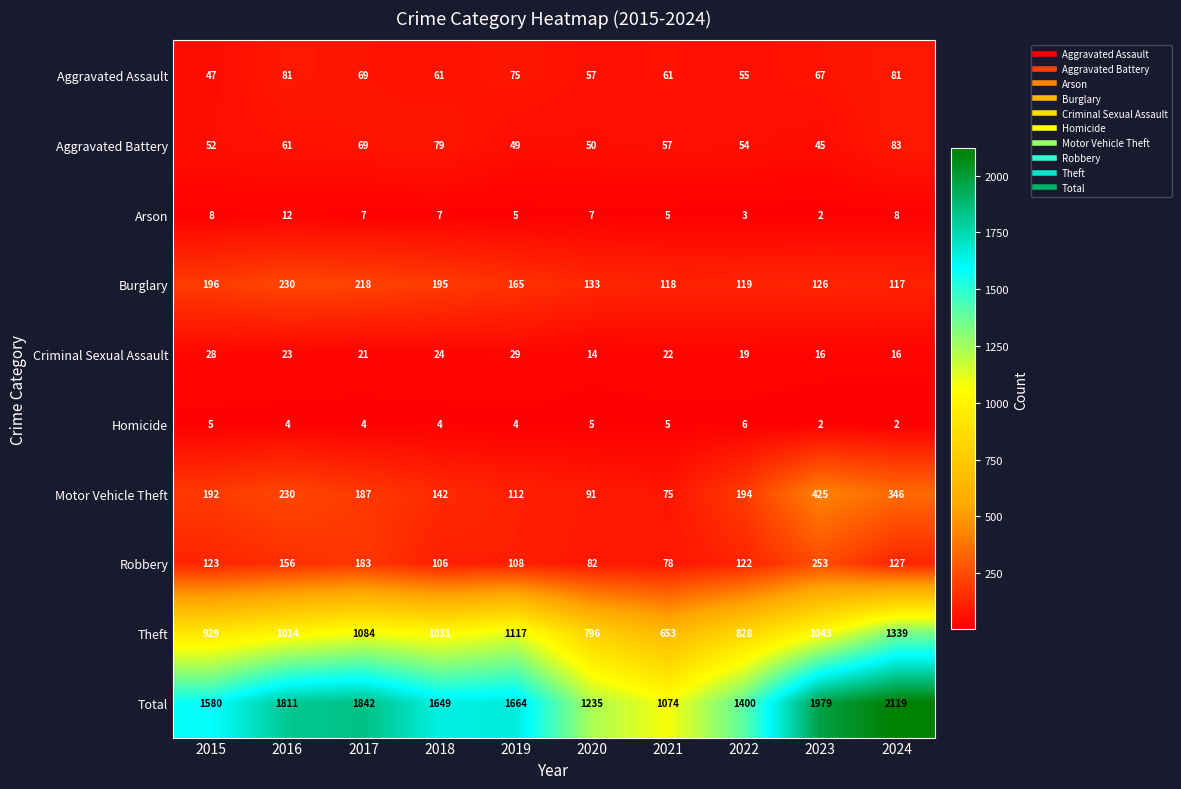

At how many categories does at least one series exceed 164?

10